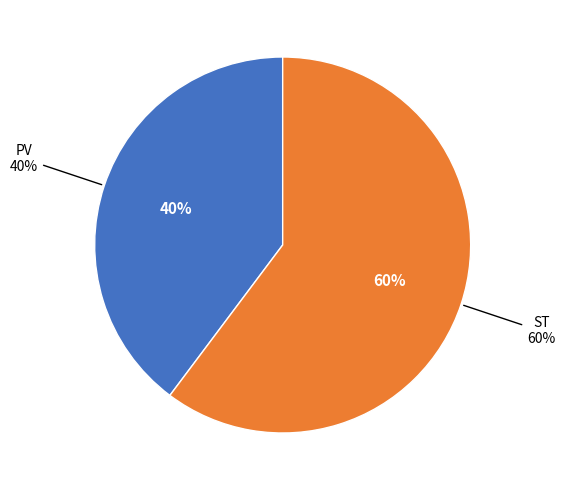

Is the sum of ST and PV greater than half?

Yes